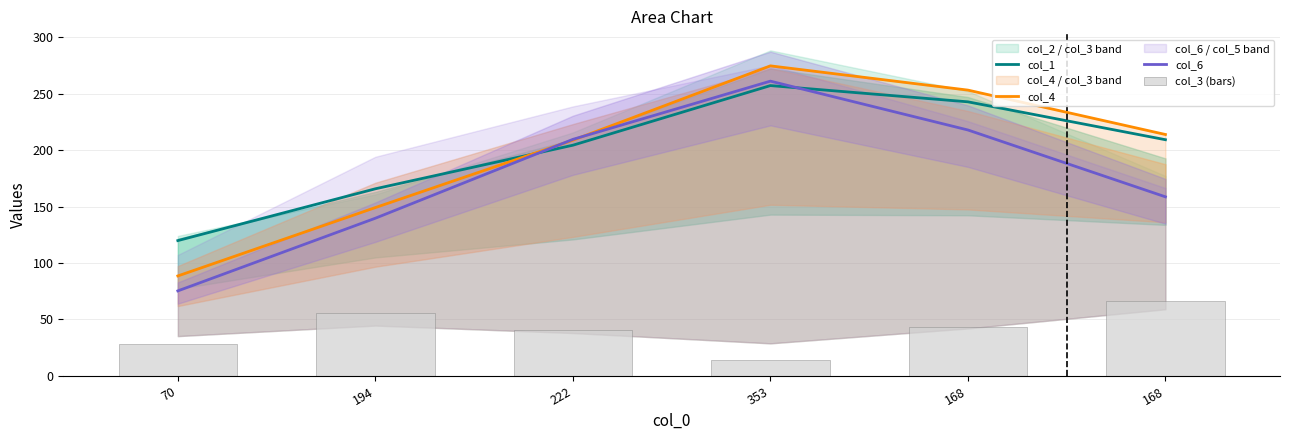

What is the difference between the second highest and minimum values in the col_3 (bars) series?

42.0